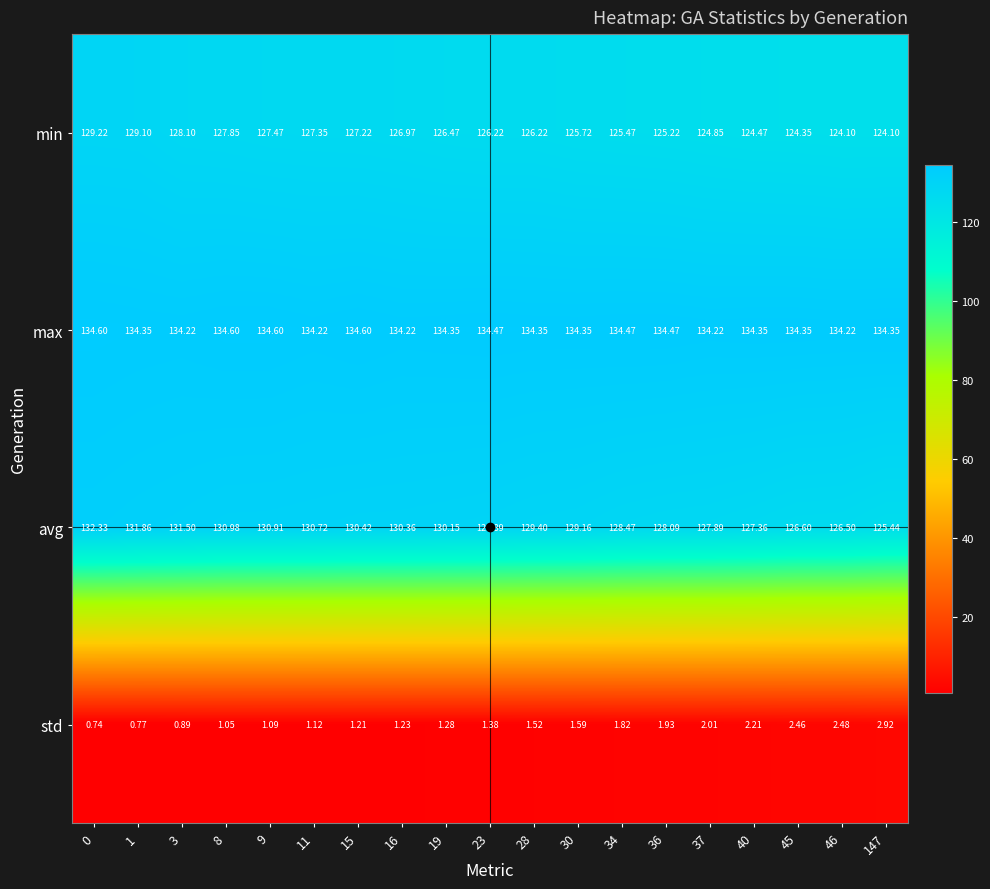

At how many categories does at least one series exceed 38?

19